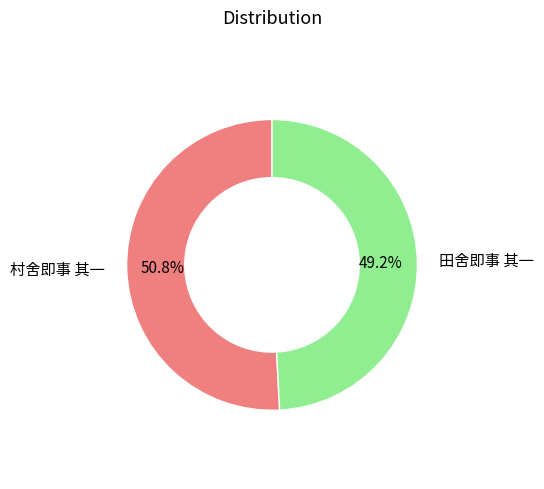

How many segments does this pie chart have?

2